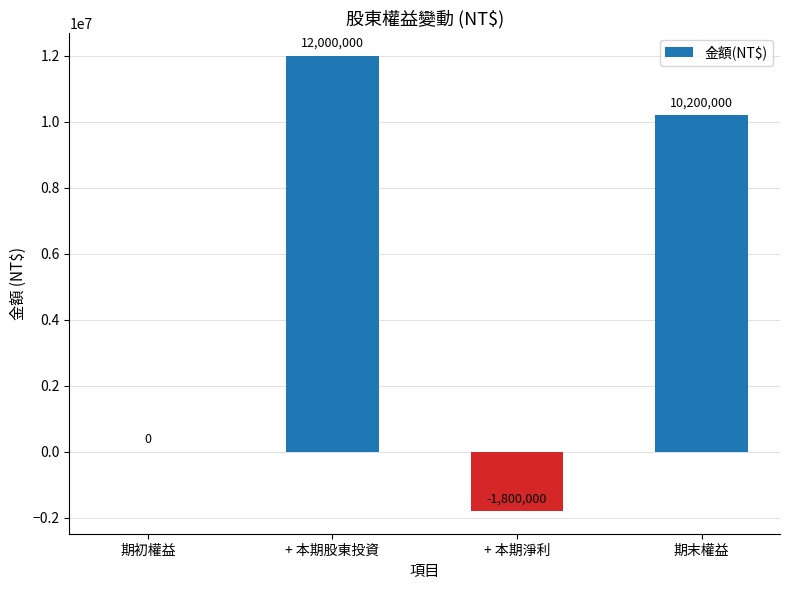

Reading right to left, what are all the values shown in this chart?

期末權益=10200000	+ 本期淨利=-1800000	+ 本期股東投資=12000000	期初權益=0